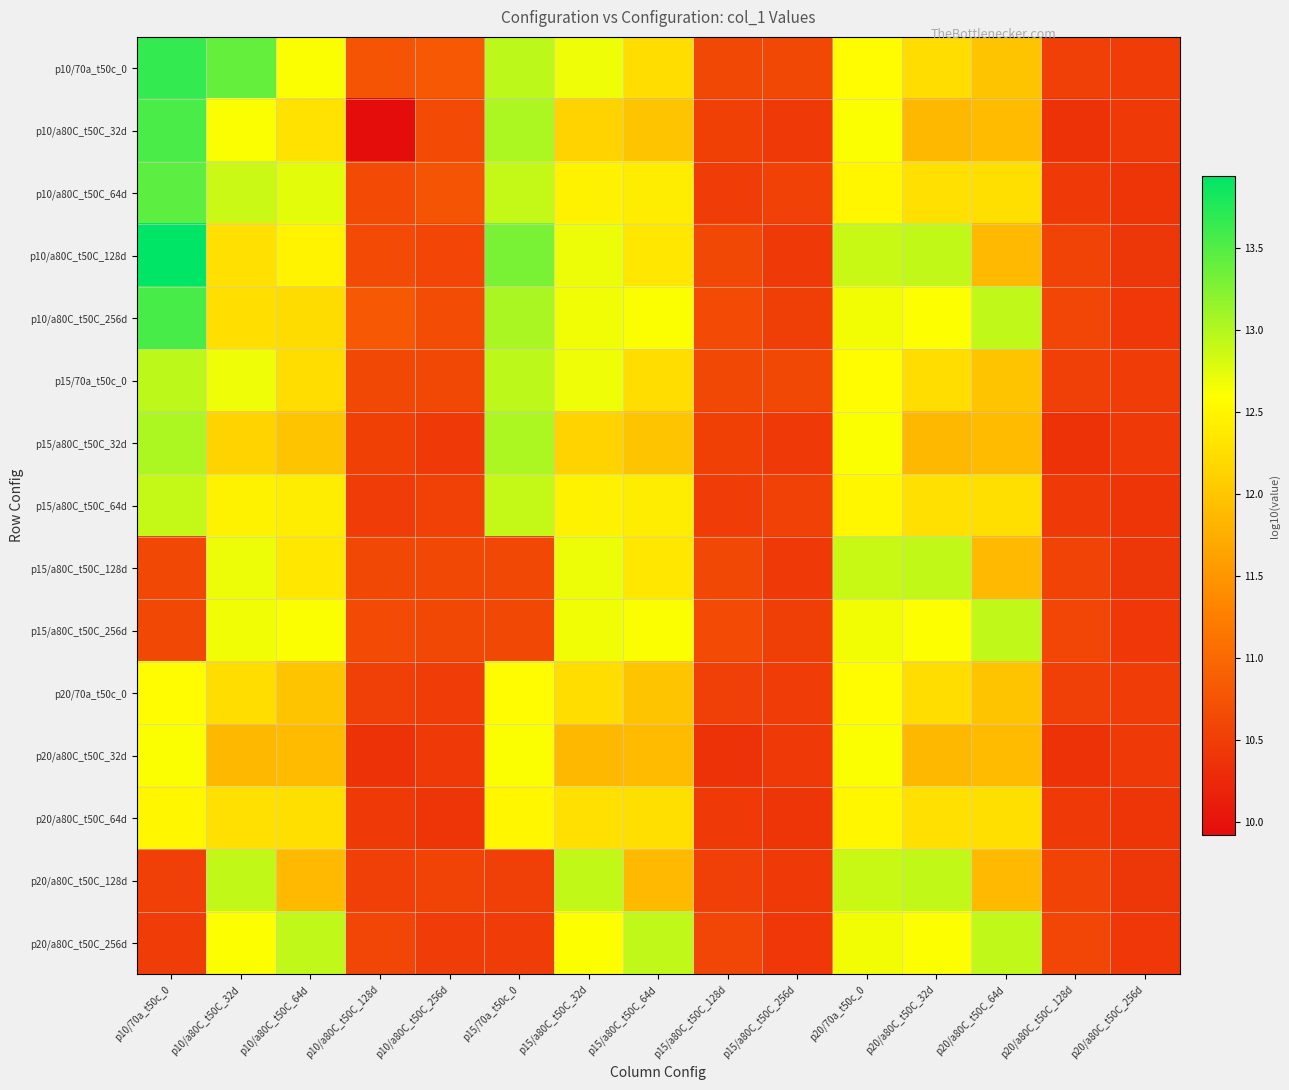

Rank the series by their maximum value, from highest to lowest.

p10/a80C_t50C_128d, p10/70a_t50c_0, p10/a80C_t50C_256d, p10/a80C_t50C_32d, p10/a80C_t50C_64d, p15/a80C_t50C_32d, p15/70a_t50c_0, p15/a80C_t50C_256d, p20/a80C_t50C_256d, p15/a80C_t50C_128d, p20/a80C_t50C_128d, p15/a80C_t50C_64d, p20/a80C_t50C_32d, p20/70a_t50c_0, p20/a80C_t50C_64d